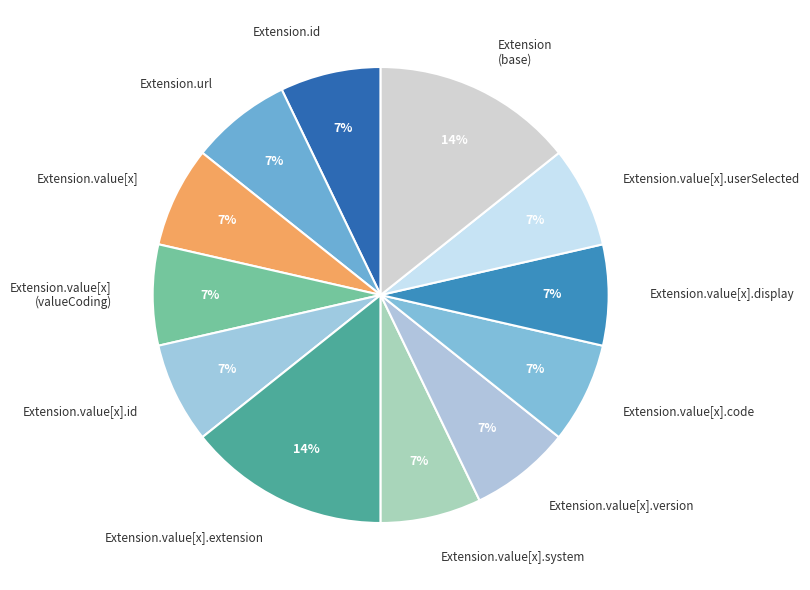

Count the number of slices in the pie.

12